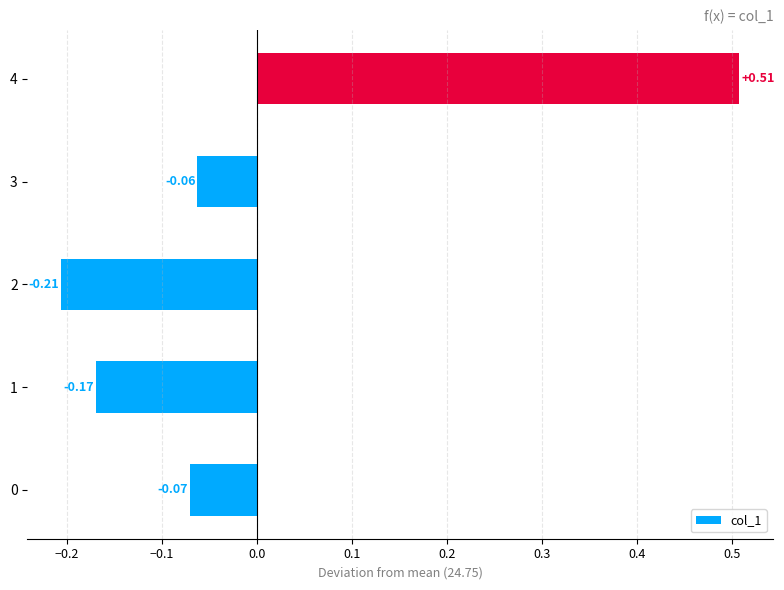

What is the sum of the values at 2 and 1?

-0.4